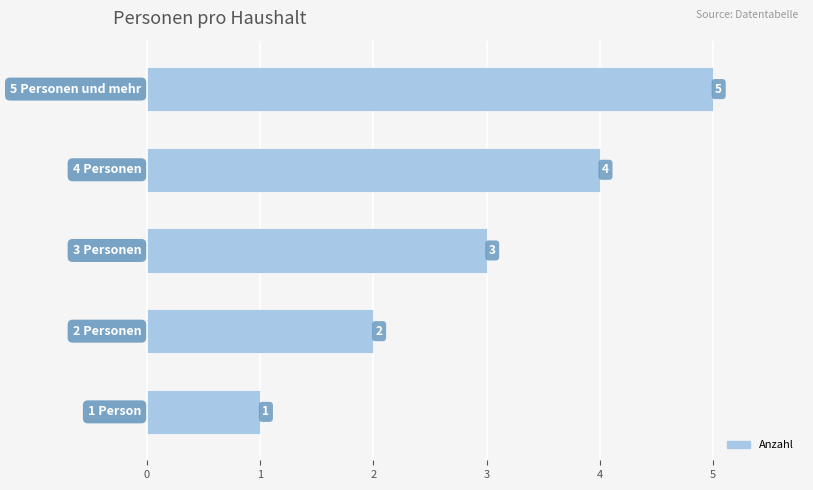

What is the maximum value shown in the chart?

5